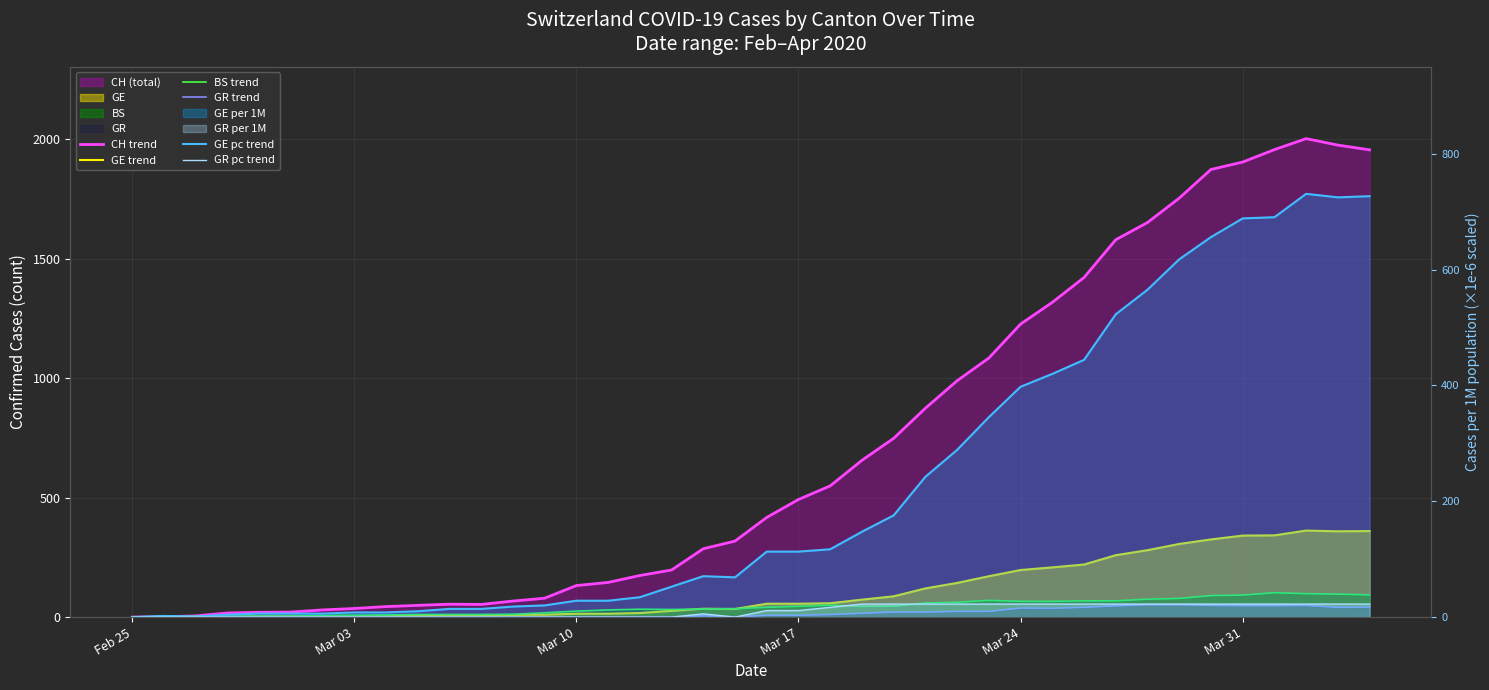

The GE pc trend series shows 124.9 at 18. True or false?

False